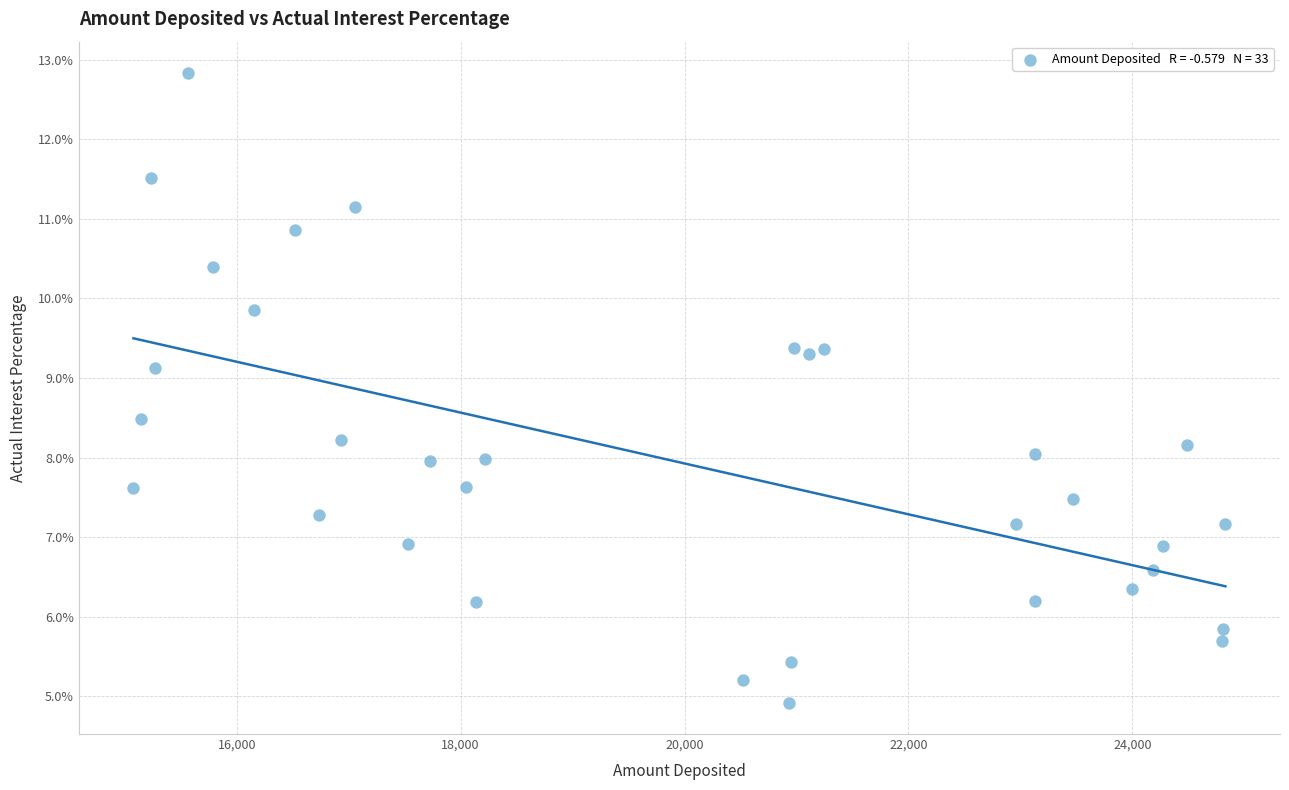

What is the range of X values (max minus min)?

9755.0